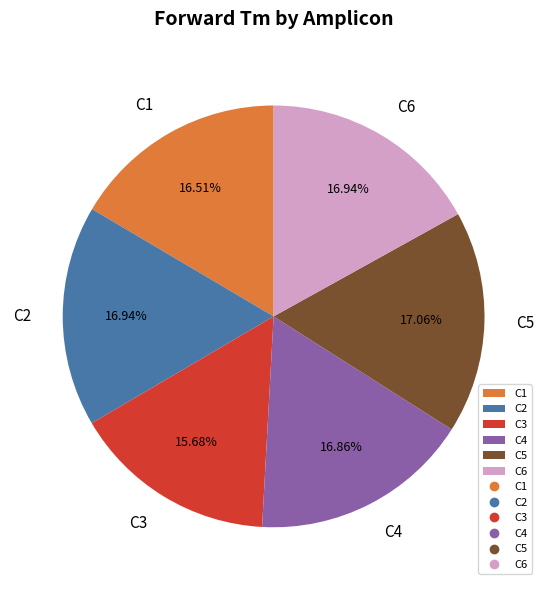

Does C5 represent more than half of the total?

No